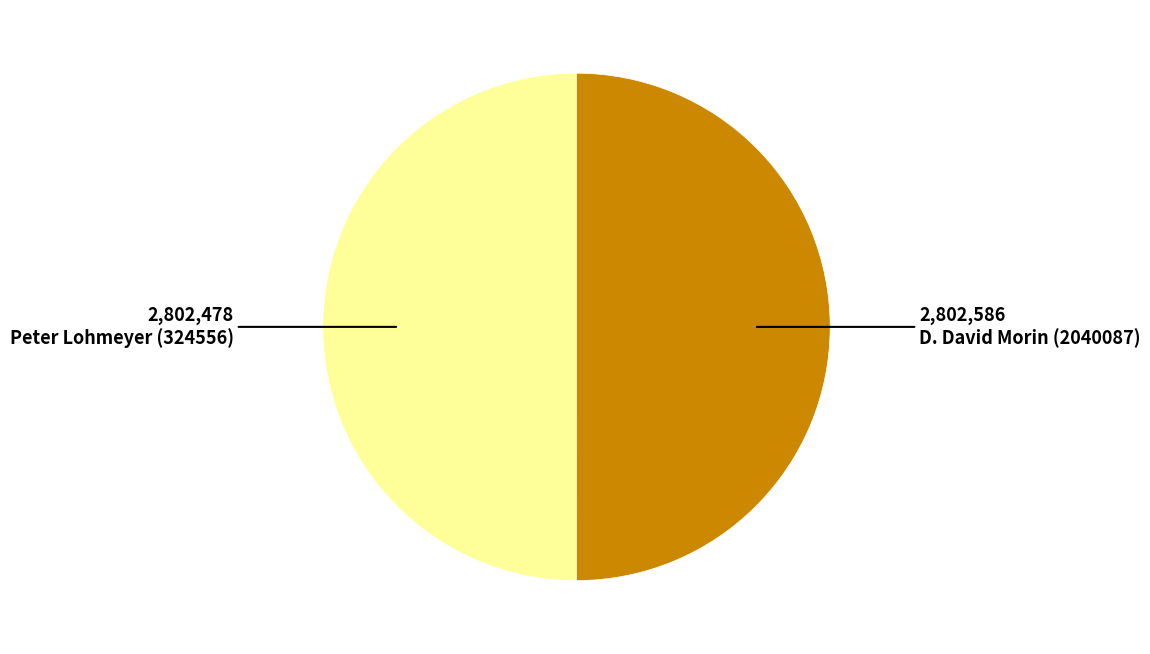

True or false: Peter Lohmeyer (324556) accounts for 50% of the total.

True